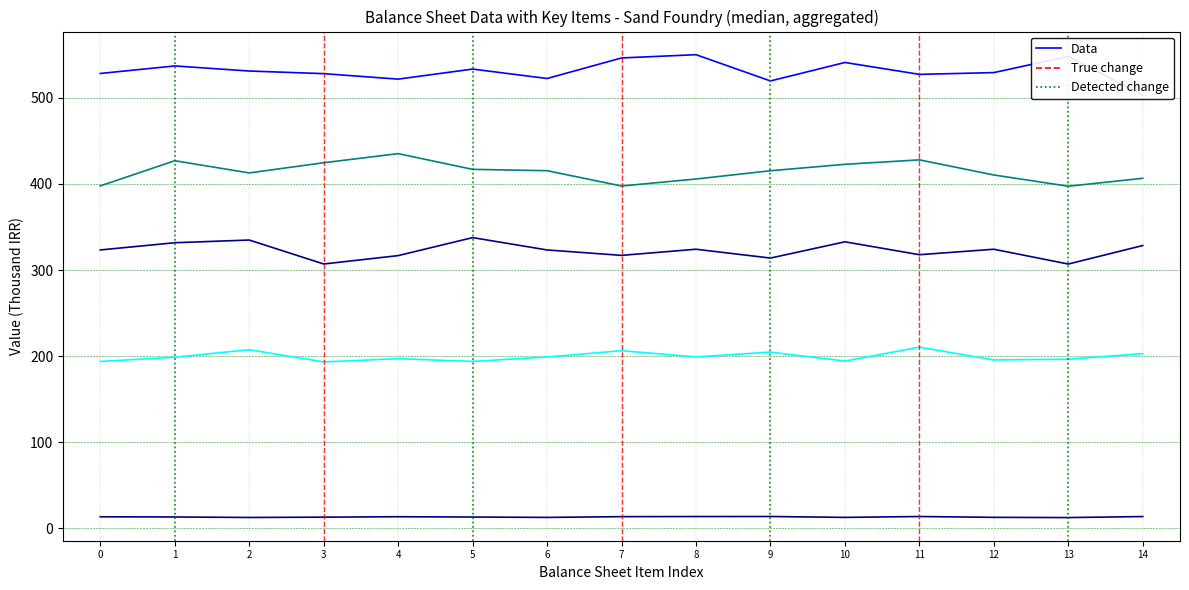

Which series has the largest range (max minus min)?

total_assets